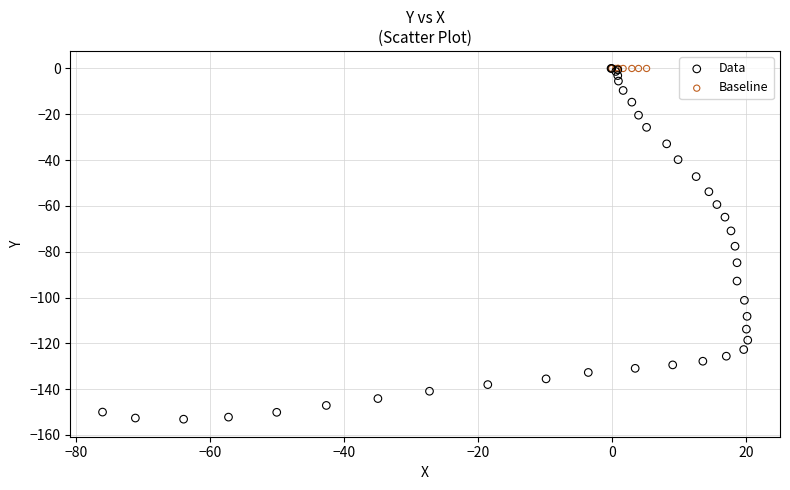

Which series contains the lowest Y value?

Data